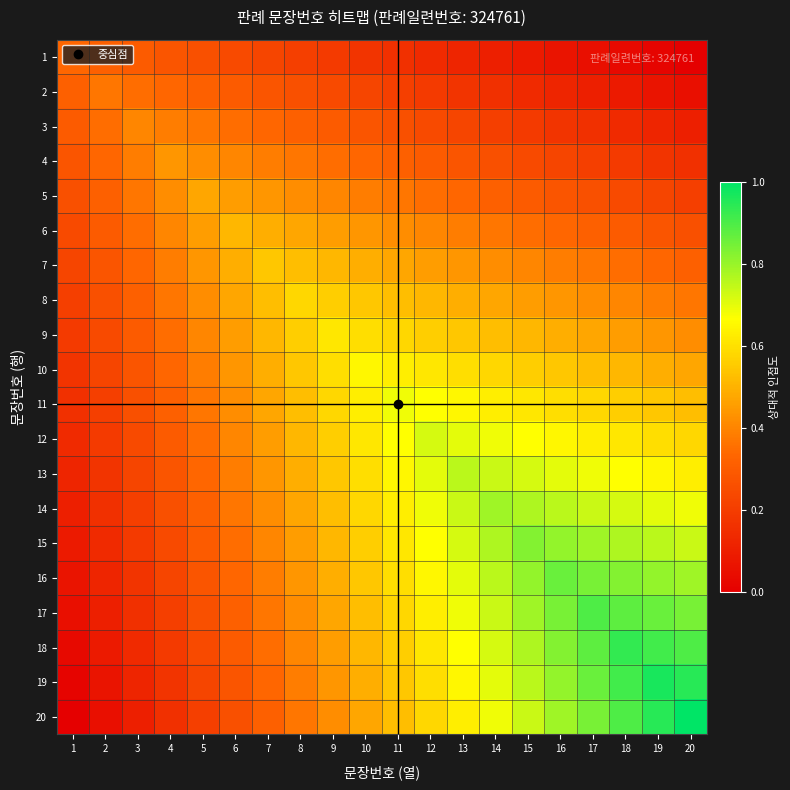

List the series in order of their peak value, lowest first.

1, 2, 3, 4, 5, 6, 7, 8, 9, 10, 11, 12, 13, 14, 15, 16, 17, 18, 19, 20